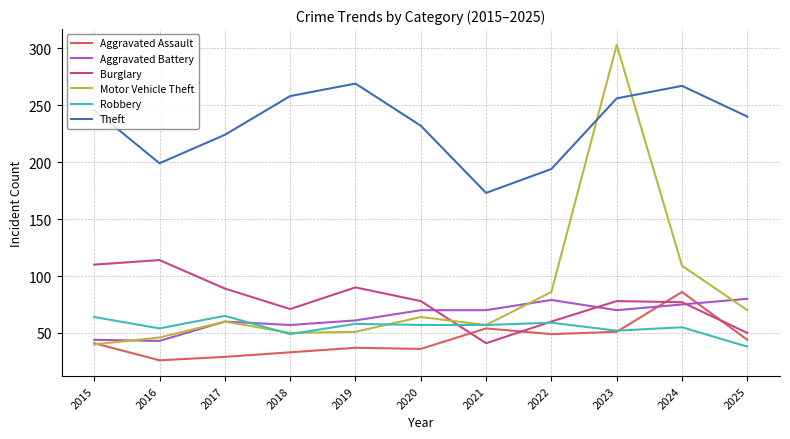

What is the spread (max minus min) of values at 2020?

196